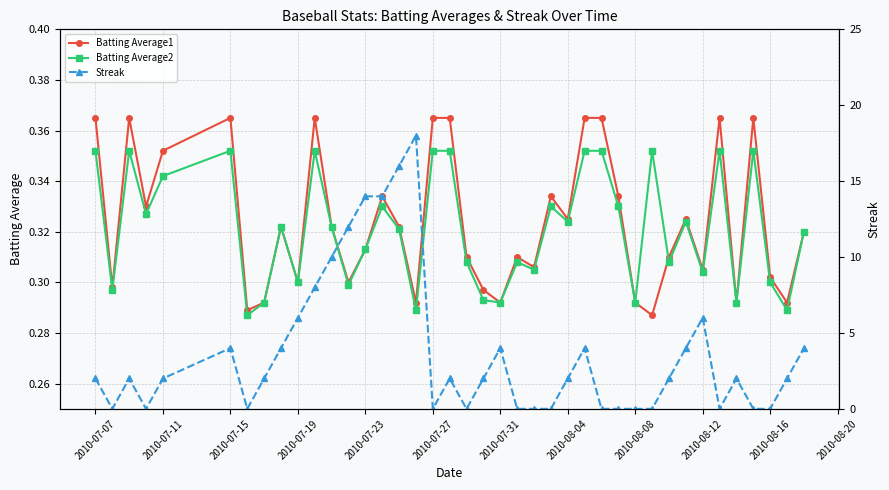

In Streak, how many points are lower than both neighbors (excluding endpoints)?

6